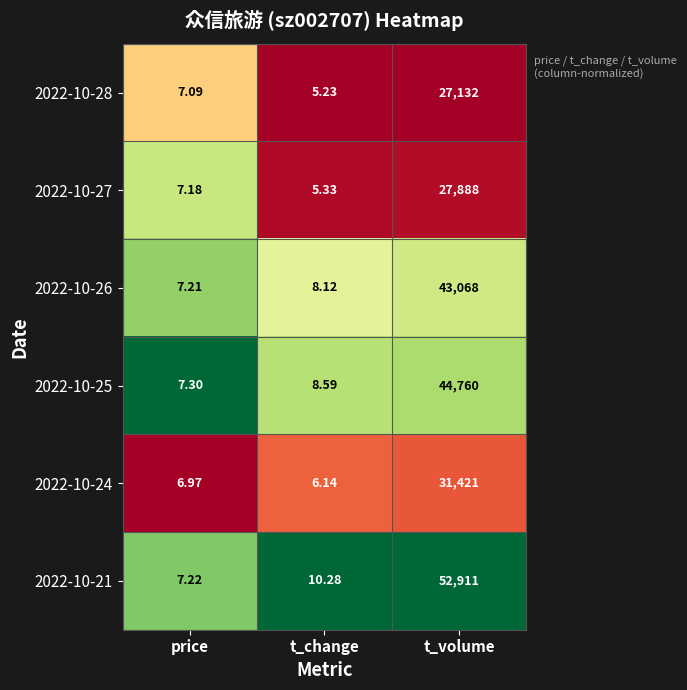

At which label does 2022-10-28 first exceed 7?

price